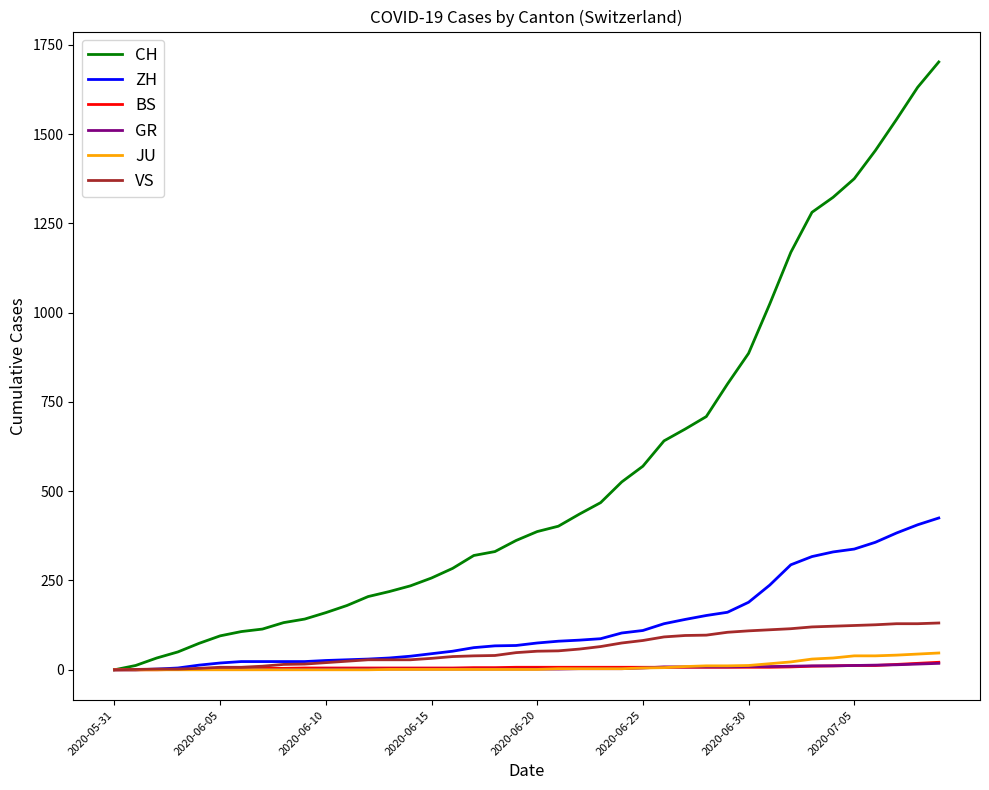

Is this an area chart (filled region under the line)?

No